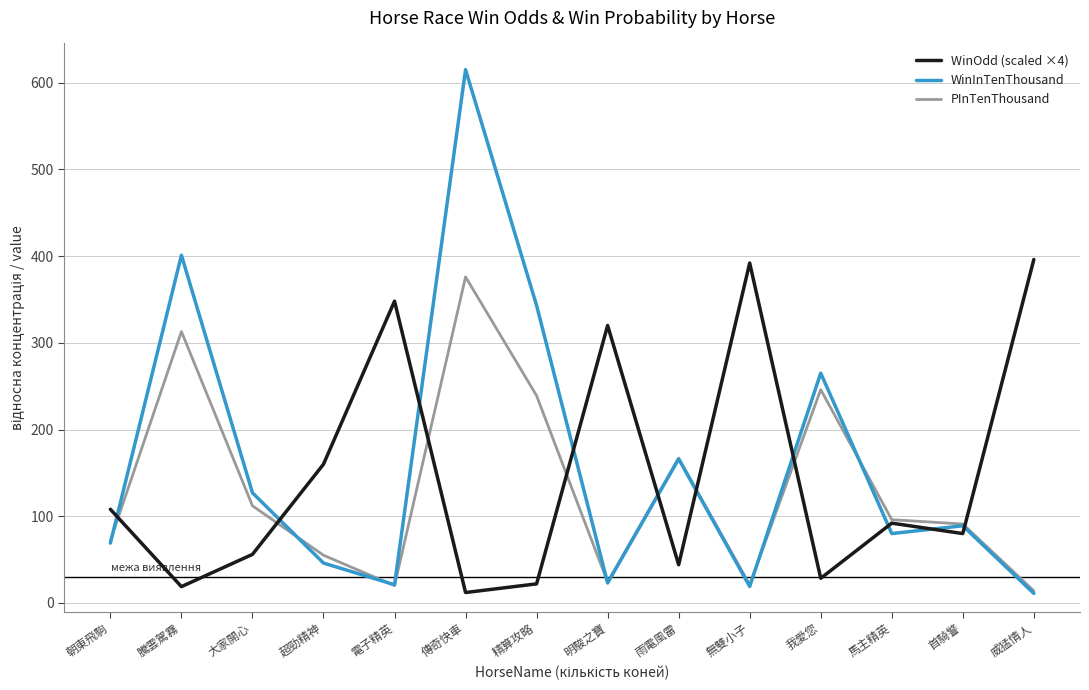

The WinOdd (scaled ×4) series shows 71.3 at 雨電風雷. True or false?

False